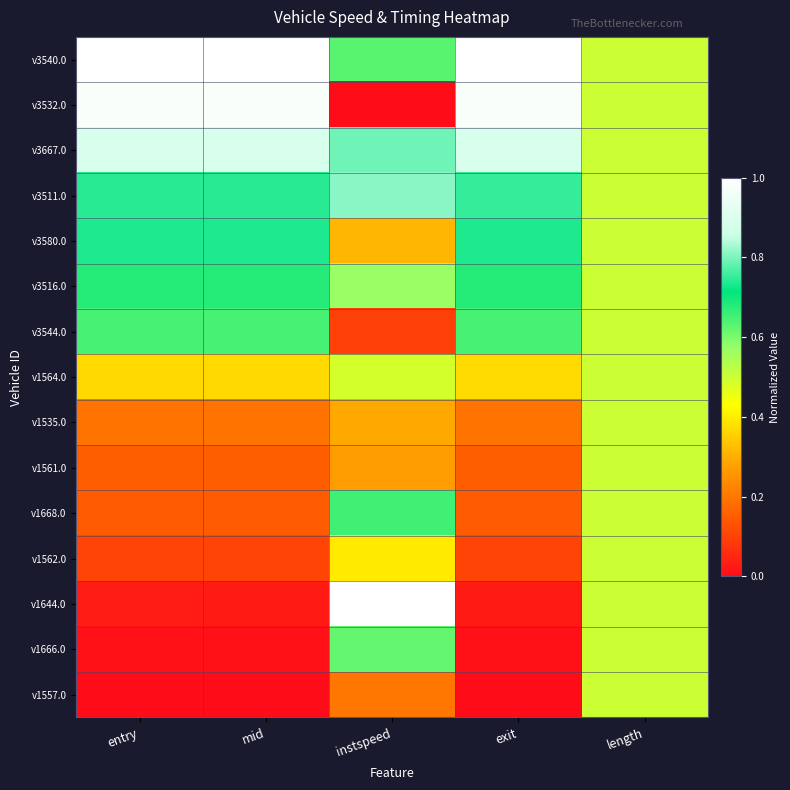

What is the maximum value shown in the chart?

1.0